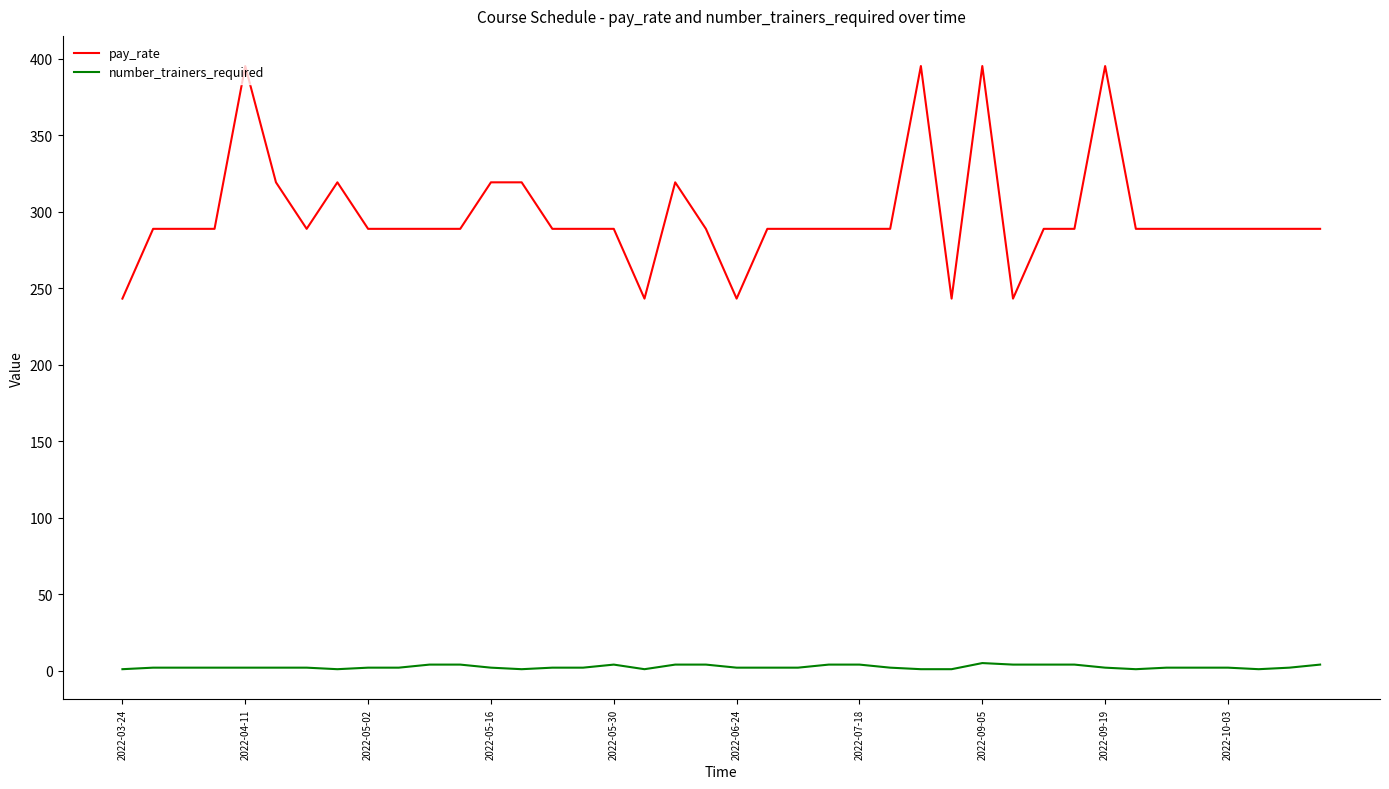

True or false: number_trainers_required and pay_rate intersect in this chart.

False